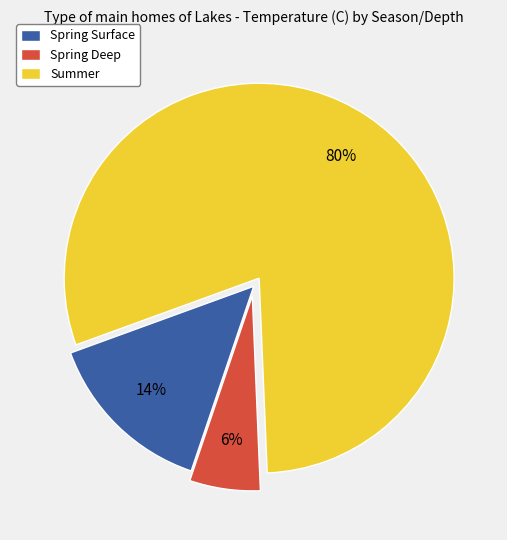

Is there any slice that represents more than half of the pie?

Yes